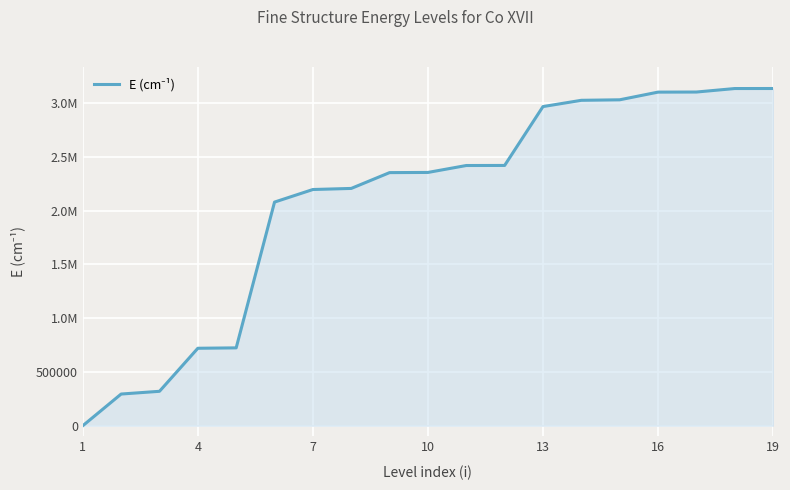

Does the chart display data point markers on the line(s)?

No